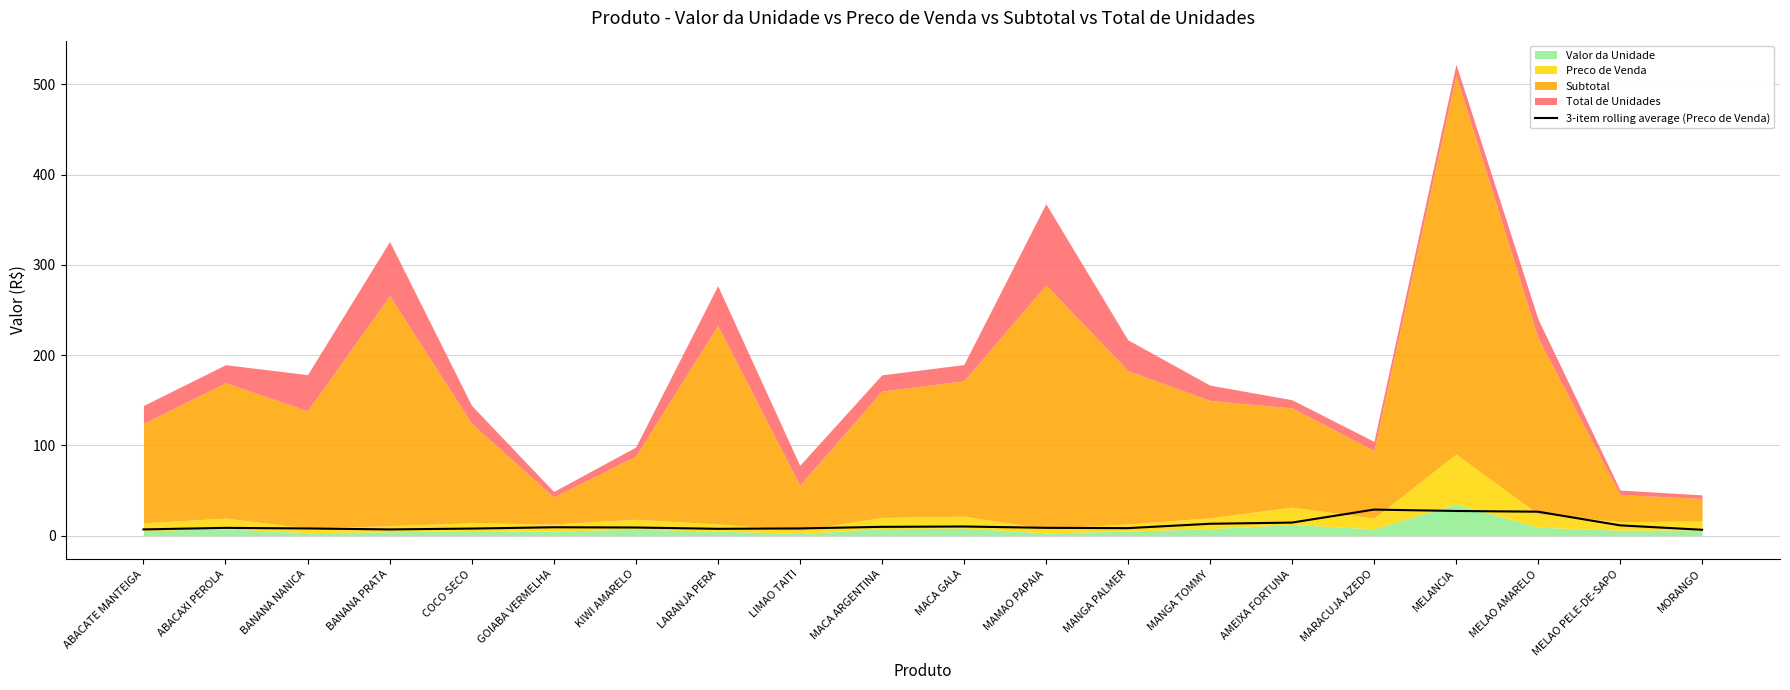

Reading left to right, what are all the values shown in this chart?

6.8	8.6	7.9	6.8	7.8	9.2	9.0	7.5	7.9	9.7	10.1	8.6	8.2	13.1	14.4	28.8	27.3	26.5	11.3	6.5